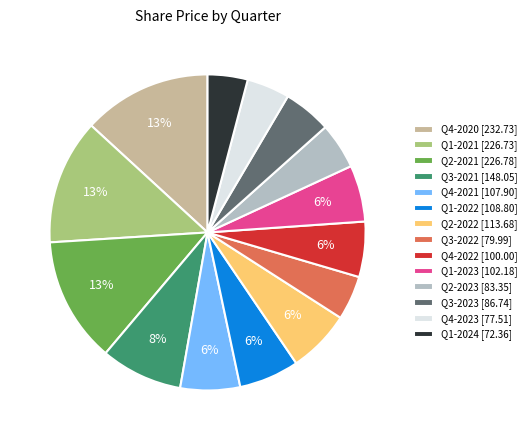

Combined, do Q1-2022 [108.80] and Q1-2024 [72.36] account for over 50%?

No